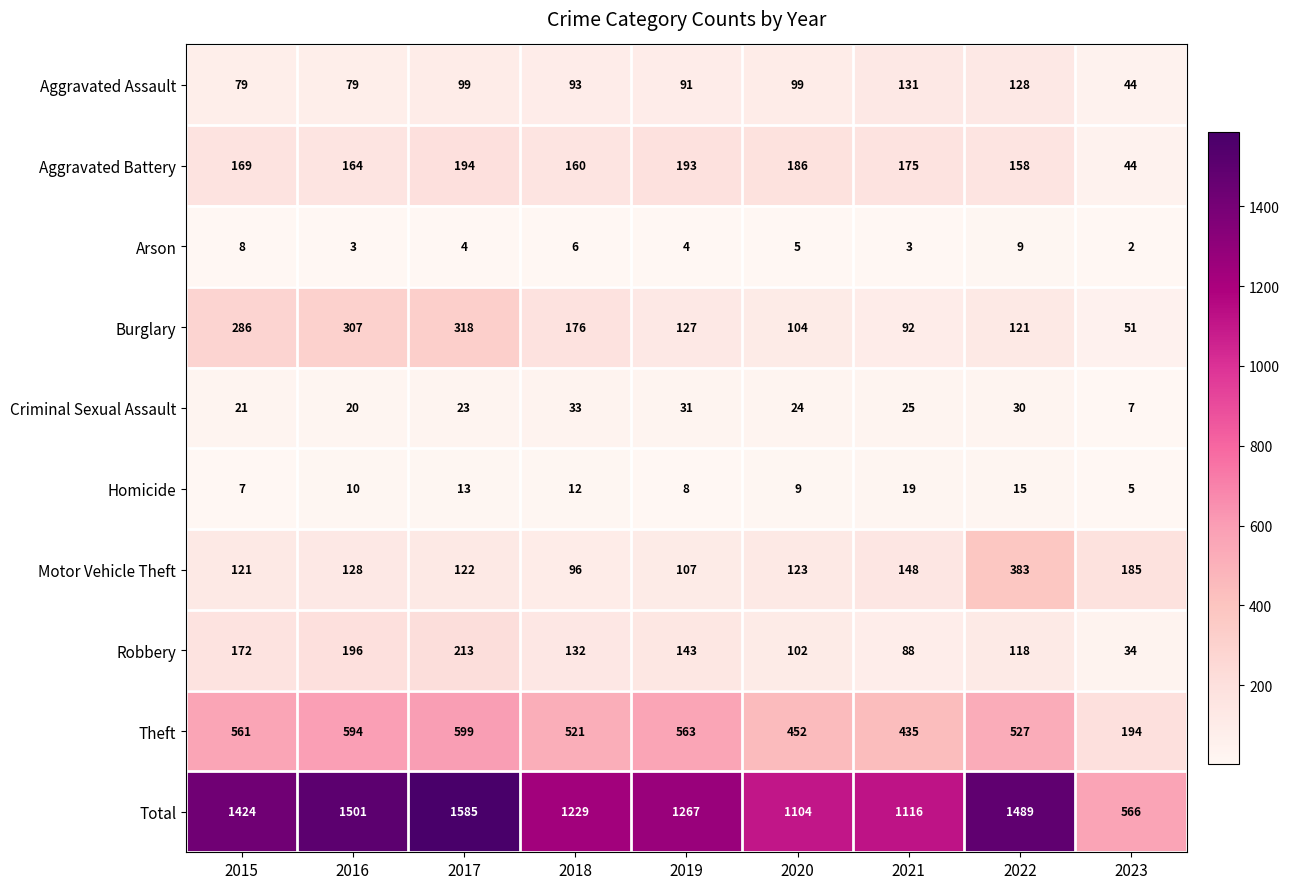

At which category is the sum across all series the highest?

2017